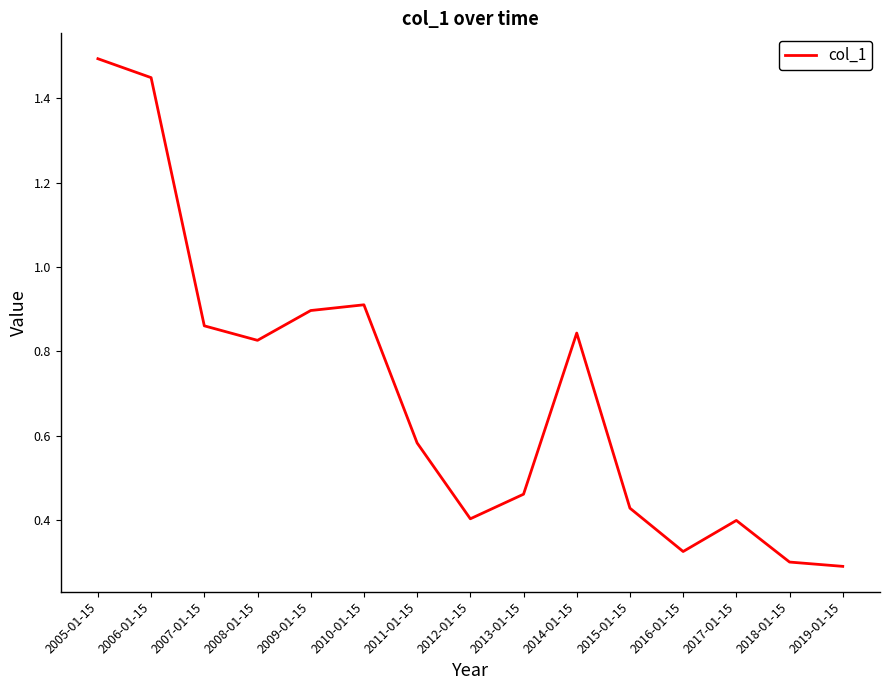

The chart shows a value of 2.2 at 2005-01-15. True or false?

False